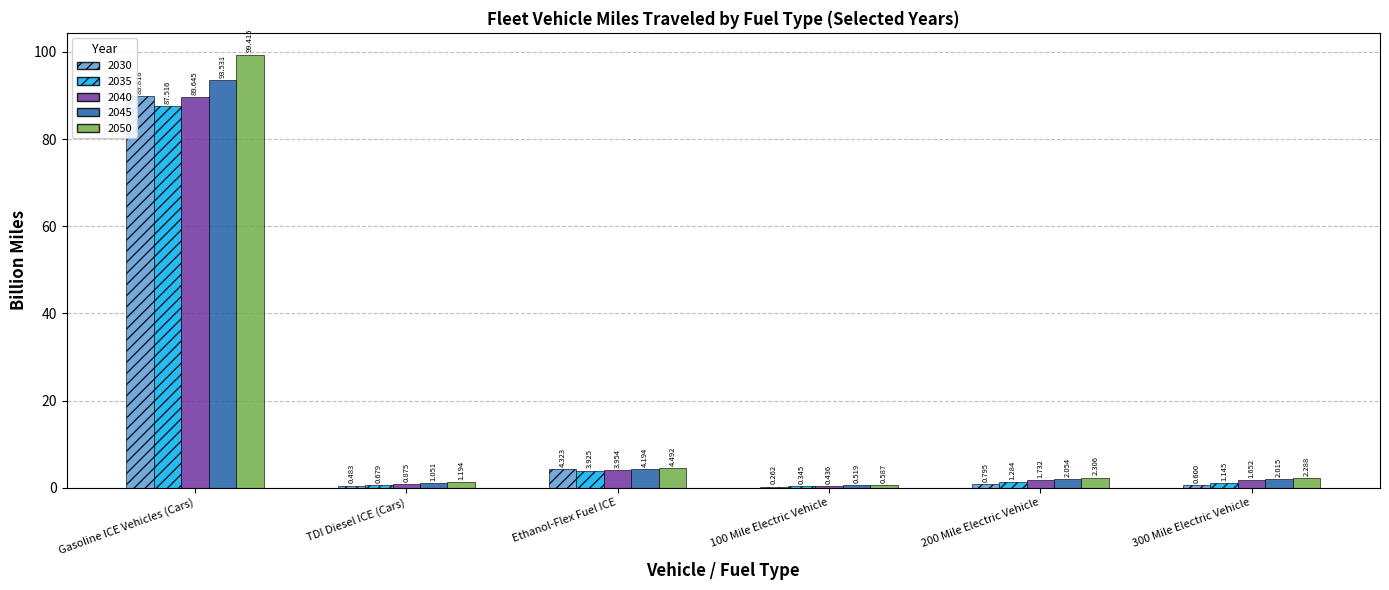

Between Ethanol-Flex Fuel ICE and 200 Mile Electric Vehicle, which series saw the biggest shift?

2030